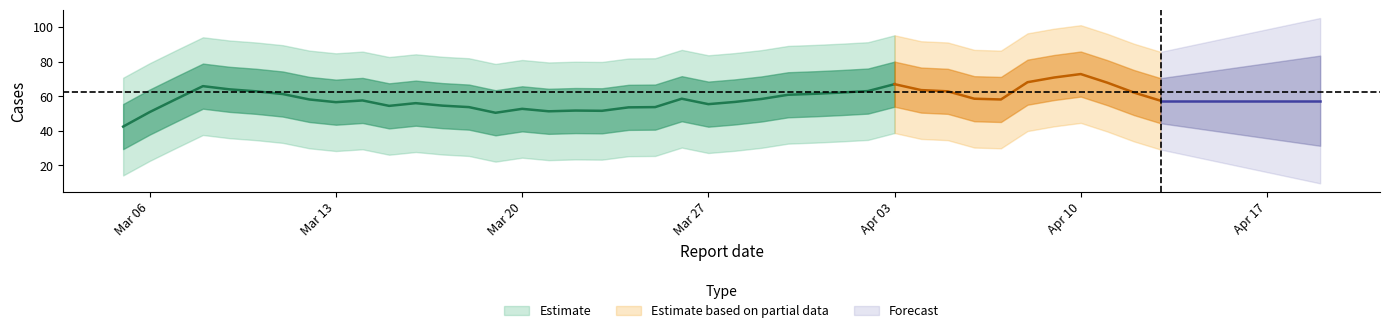

The value at 6 is 8. True or false?

False